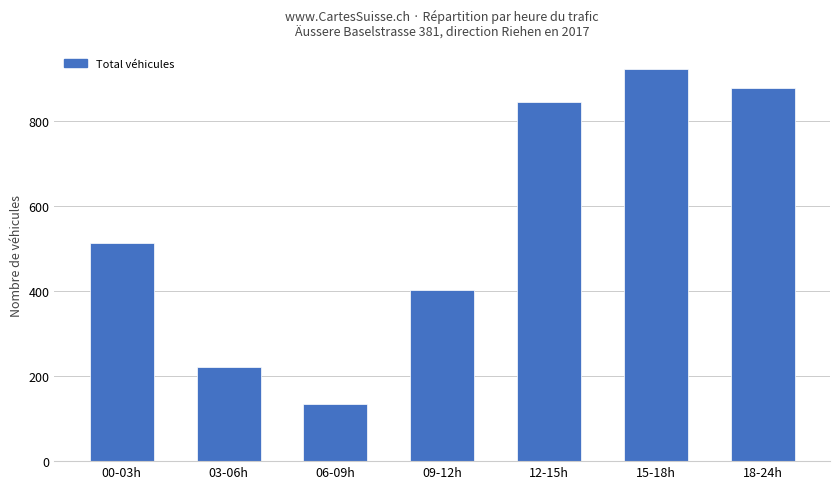

Reading left to right, extract all data points from this chart.

512	221	135	402	843	922	877